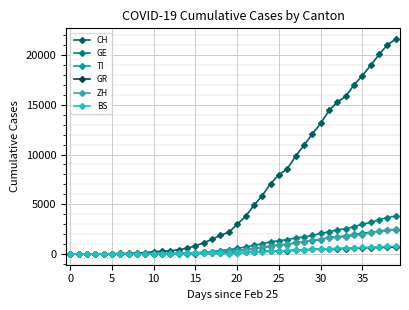

Does the chart display data point markers on the line(s)?

Yes